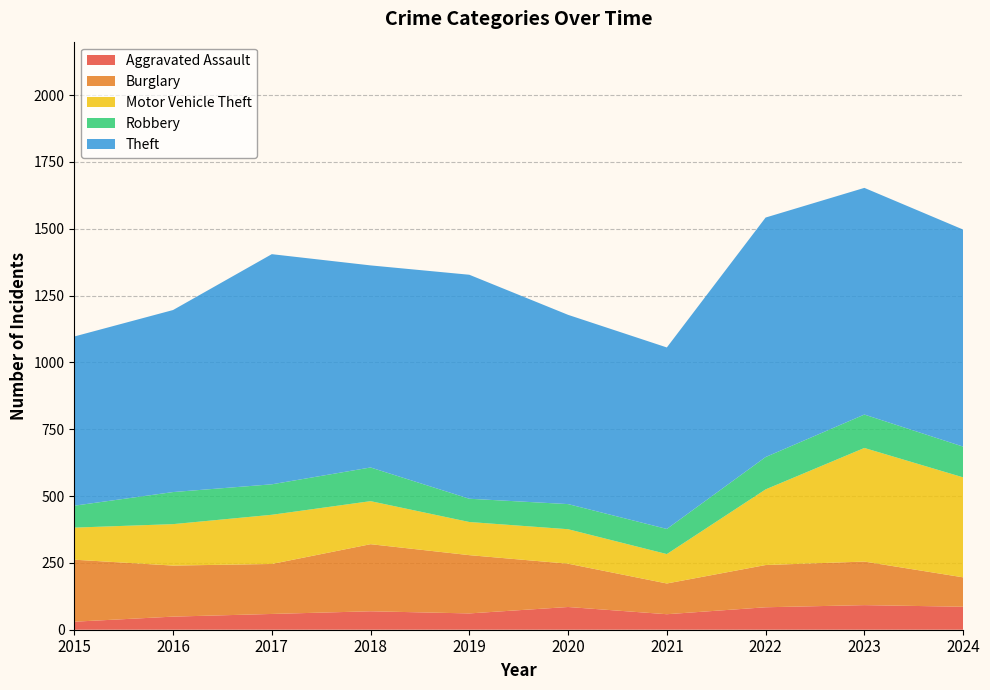

Reading left to right, list all the values displayed in this chart.

Aggravated Assault: 30	49	59	69	61	85	58	84	92	86
Burglary: 232	191	187	251	218	162	115	158	163	110
Motor Vehicle Theft: 120	155	184	161	124	129	110	283	425	374
Robbery: 82	120	114	126	87	94	94	121	125	115
Theft: 633	681	861	756	838	708	679	896	848	812